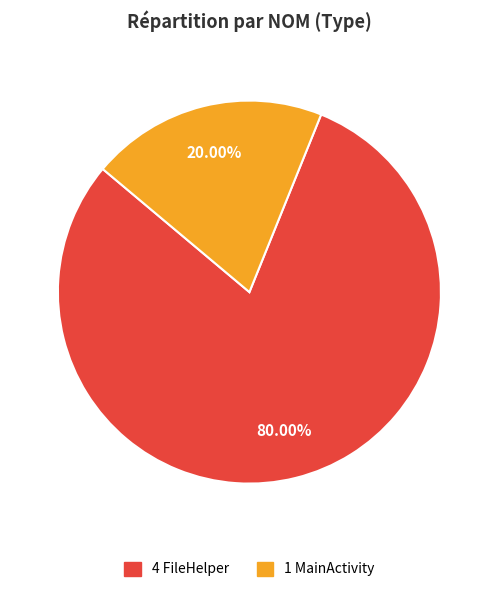

Is there a majority slice in this chart?

Yes